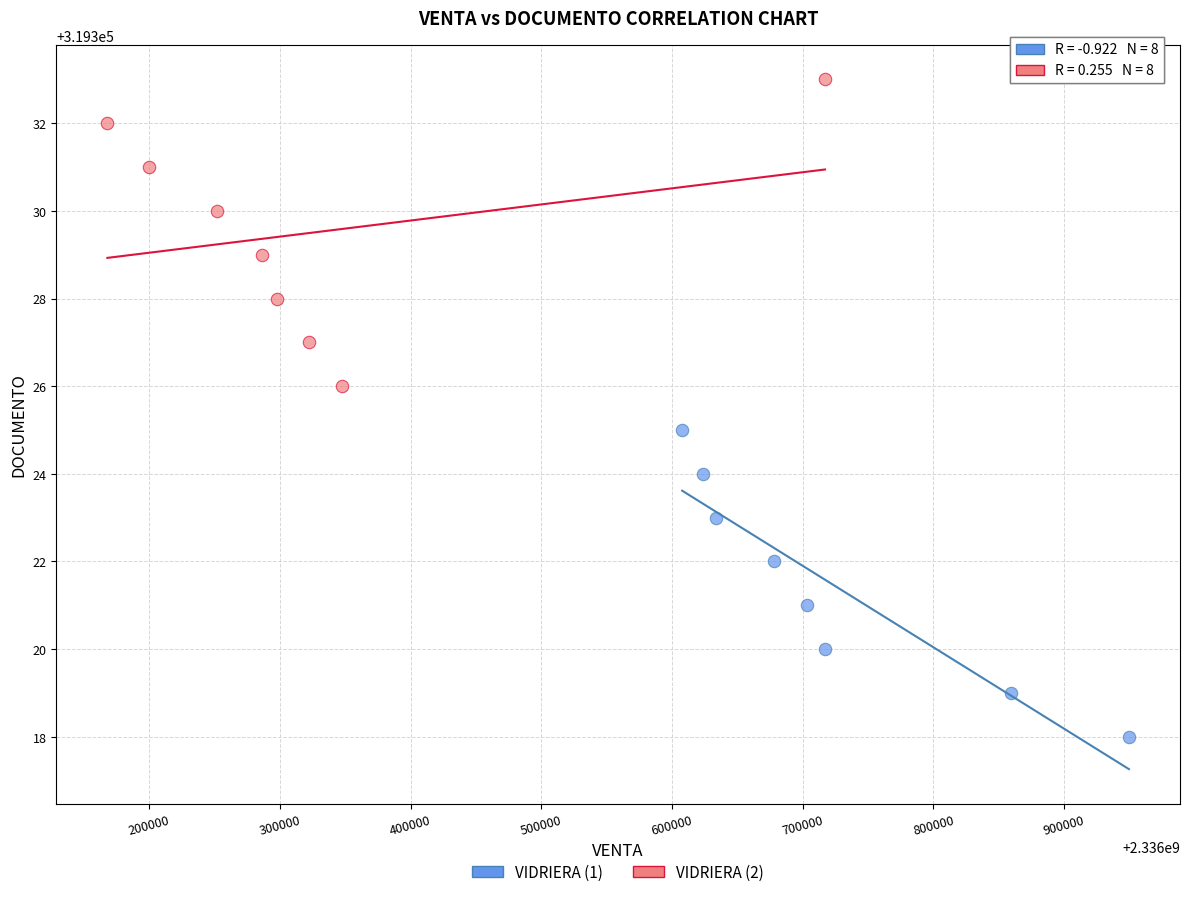

Which series reaches the minimum Y coordinate?

VIDRIERA (1)